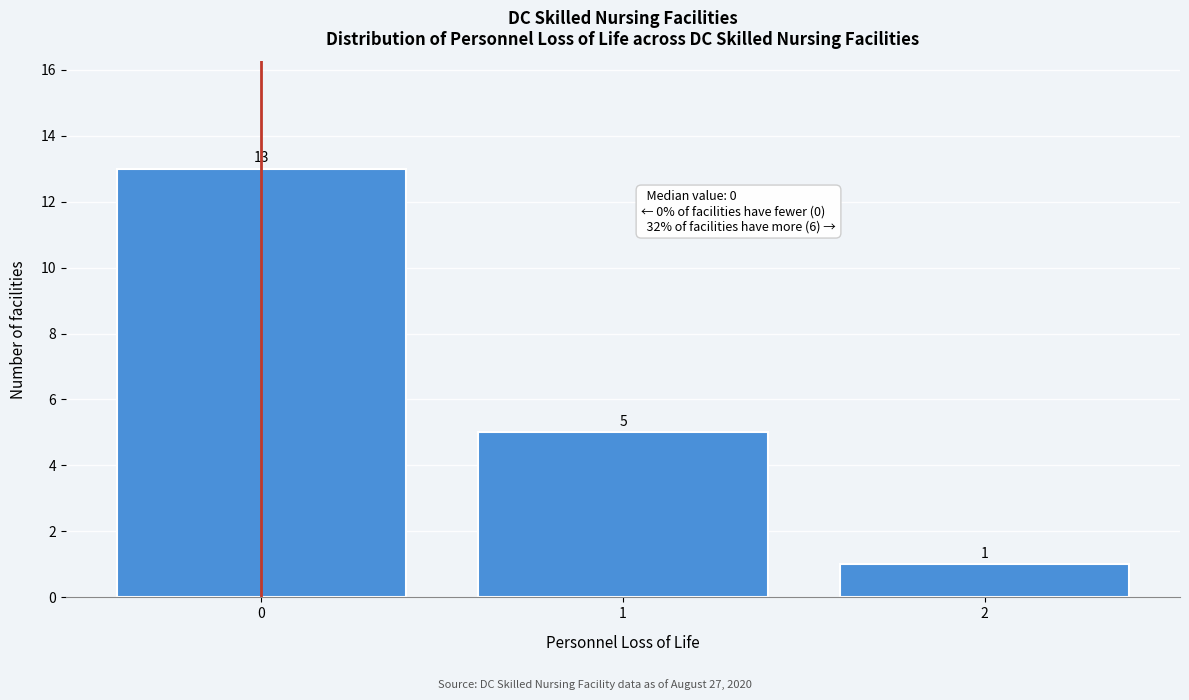

Reading left to right, transcribe this chart: for each bar, give the range it covers on the x-axis and its height.

-0.5 to 0.5: 13
0.5 to 1.5: 5
1.5 to 2.5: 1